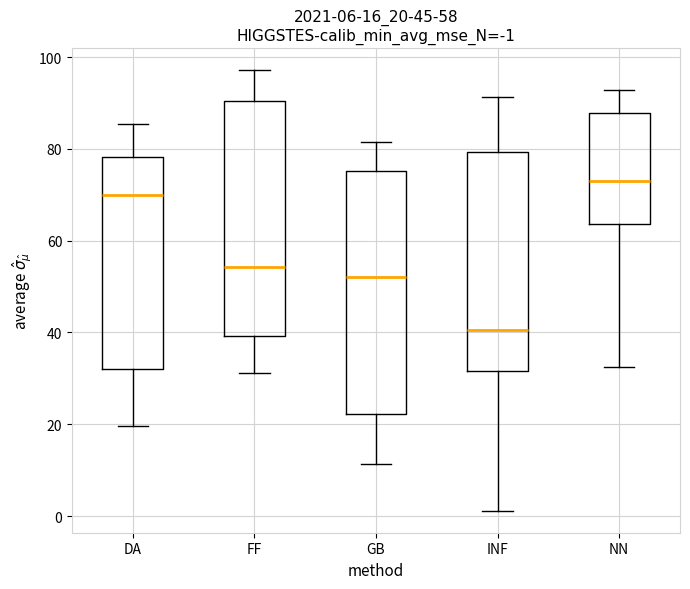

Which box's median line is the lowest?

INF